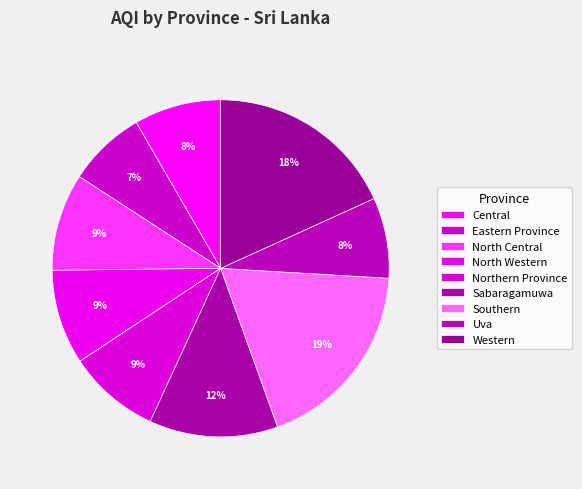

What percentage is the Southern slice, to the nearest percent?

19%